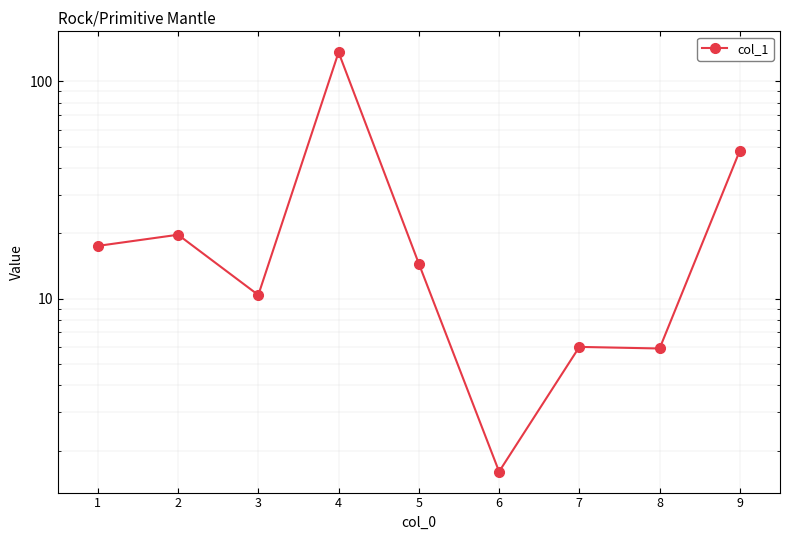

How many data points does each series have?

9